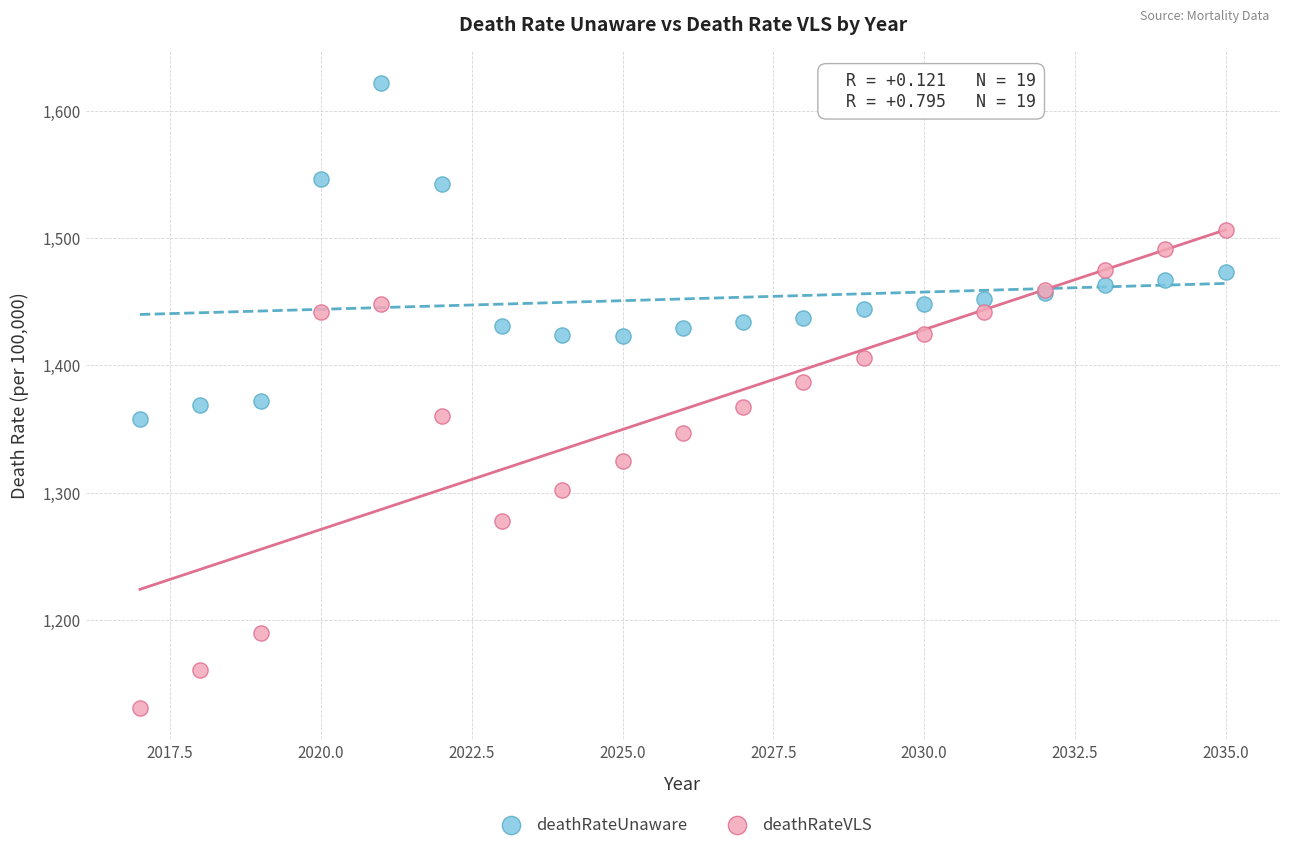

Which series contains the lowest Y value?

deathRateVLS